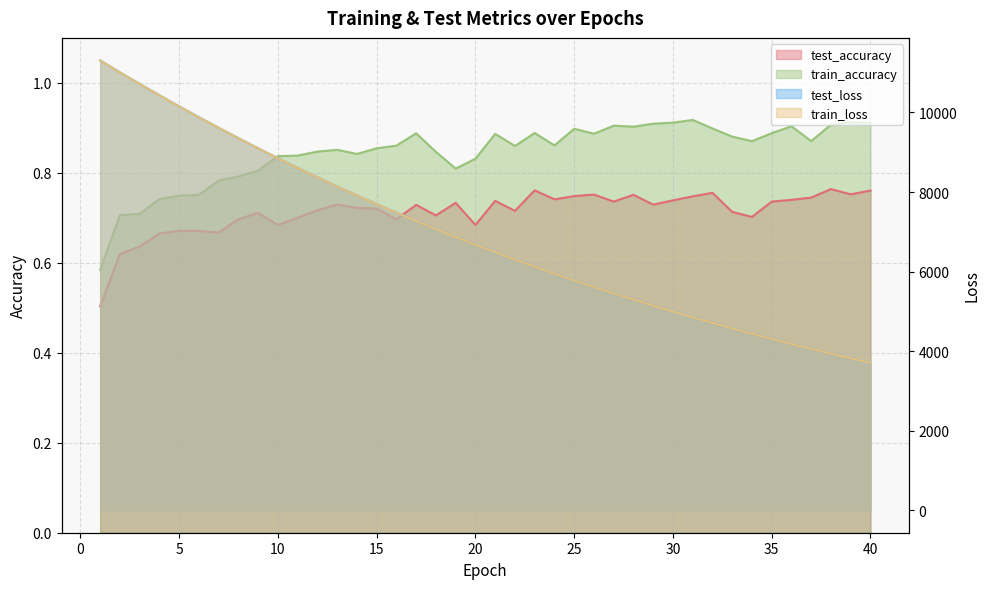

Reading right to left, transcribe all the data shown in this chart.

test_accuracy: 40=0.8	39=0.8	38=0.8	37=0.7	36=0.7	35=0.7	34=0.7	33=0.7	32=0.8	31=0.7	30=0.7	29=0.7	28=0.8	27=0.7	26=0.8	25=0.7	24=0.7	23=0.8	22=0.7	21=0.7	20=0.7	19=0.7	18=0.7	17=0.7	16=0.7	15=0.7	14=0.7	13=0.7	12=0.7	11=0.7	10=0.7	9=0.7	8=0.7	7=0.7	6=0.7	5=0.7	4=0.7	3=0.6	2=0.6	1=0.5
train_accuracy: 40=0.9	39=0.9	38=0.9	37=0.9	36=0.9	35=0.9	34=0.9	33=0.9	32=0.9	31=0.9	30=0.9	29=0.9	28=0.9	27=0.9	26=0.9	25=0.9	24=0.9	23=0.9	22=0.9	21=0.9	20=0.8	19=0.8	18=0.8	17=0.9	16=0.9	15=0.9	14=0.8	13=0.9	12=0.8	11=0.8	10=0.8	9=0.8	8=0.8	7=0.8	6=0.8	5=0.7	4=0.7	3=0.7	2=0.7	1=0.6
test_loss: 40=3708.0	39=3821.6	38=3938.3	37=4058.6	36=4181.7	35=4308.5	34=4438.7	33=4572.7	32=4709.8	31=4851.1	30=4996.0	29=5144.8	28=5297.8	27=5455.1	26=5616.0	25=5781.5	24=5951.7	23=6125.9	22=6305.5	21=6488.6	20=6678.2	19=6870.8	18=7069.7	17=7272.8	16=7482.2	15=7695.7	14=7915.2	13=8140.2	12=8371.3	11=8607.9	10=8850.4	9=9099.0	8=9353.4	7=9615.0	6=9881.5	5=10154.4	4=10433.9	3=10718.7	2=11007.9	1=11309.5
train_loss: 40=3707.2	39=3820.8	38=3937.5	37=4057.6	36=4180.8	35=4307.6	34=4437.8	33=4571.5	32=4708.8	31=4849.9	30=4994.9	29=5143.8	28=5296.6	27=5453.5	26=5614.8	25=5780.2	24=5950.2	23=6124.4	22=6303.5	21=6487.1	20=6676.0	19=6869.4	18=7067.5	17=7270.9	16=7480.0	15=7694.0	14=7913.5	13=8138.5	12=8369.1	11=8605.7	10=8847.9	9=9096.7	8=9351.3	7=9612.0	6=9879.2	5=10152.0	4=10431.4	3=10715.8	2=11005.1	1=11305.6